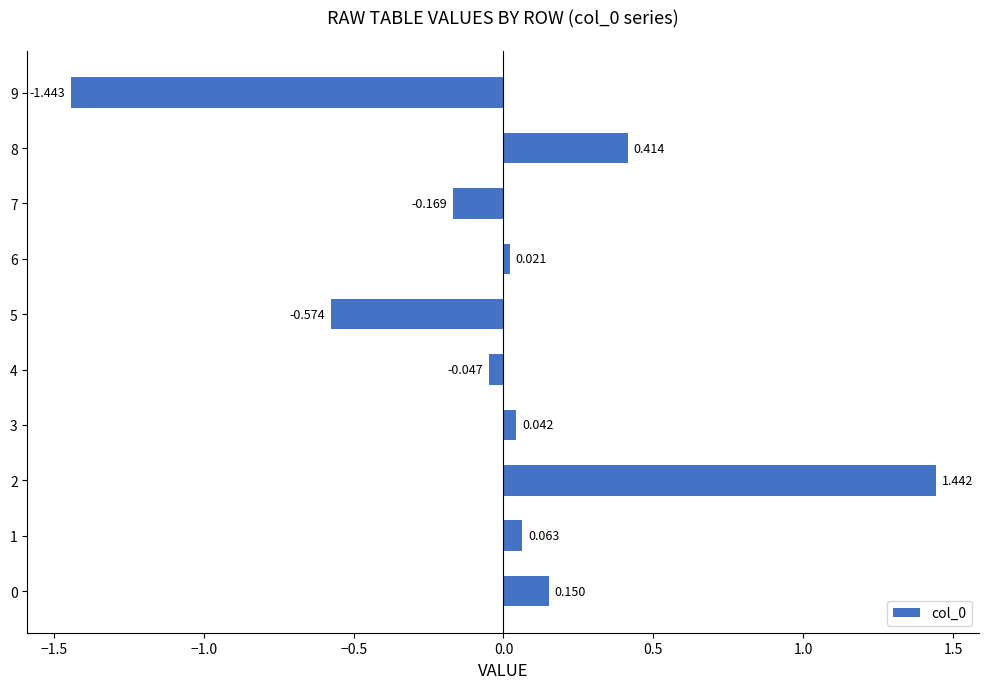

Are the bars horizontal?

Yes